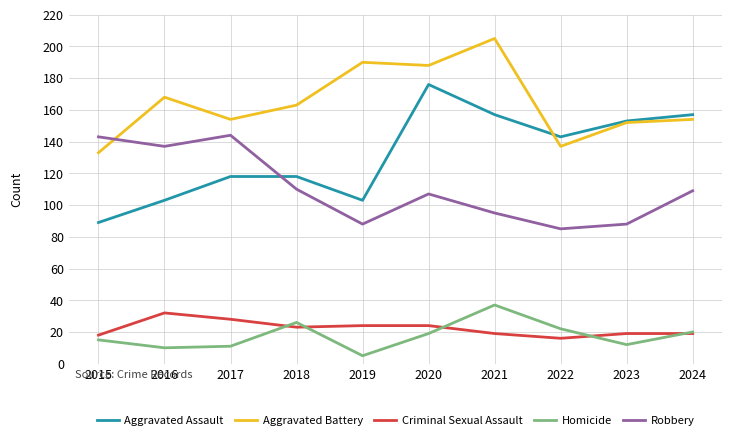

At which label does Aggravated Assault reach its peak?

2020